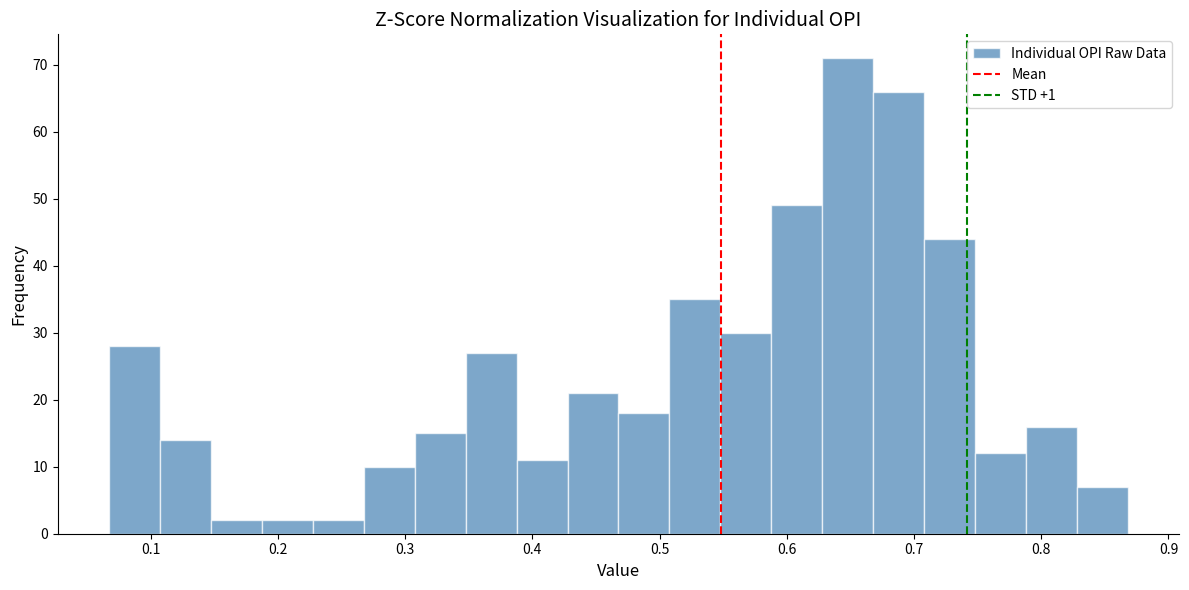

What is the height of the bar covering 0.39 to 0.43 on the x-axis? Neither the bar edges nor the heights are printed on the chart, so give them approximately, as read against the axes.

11